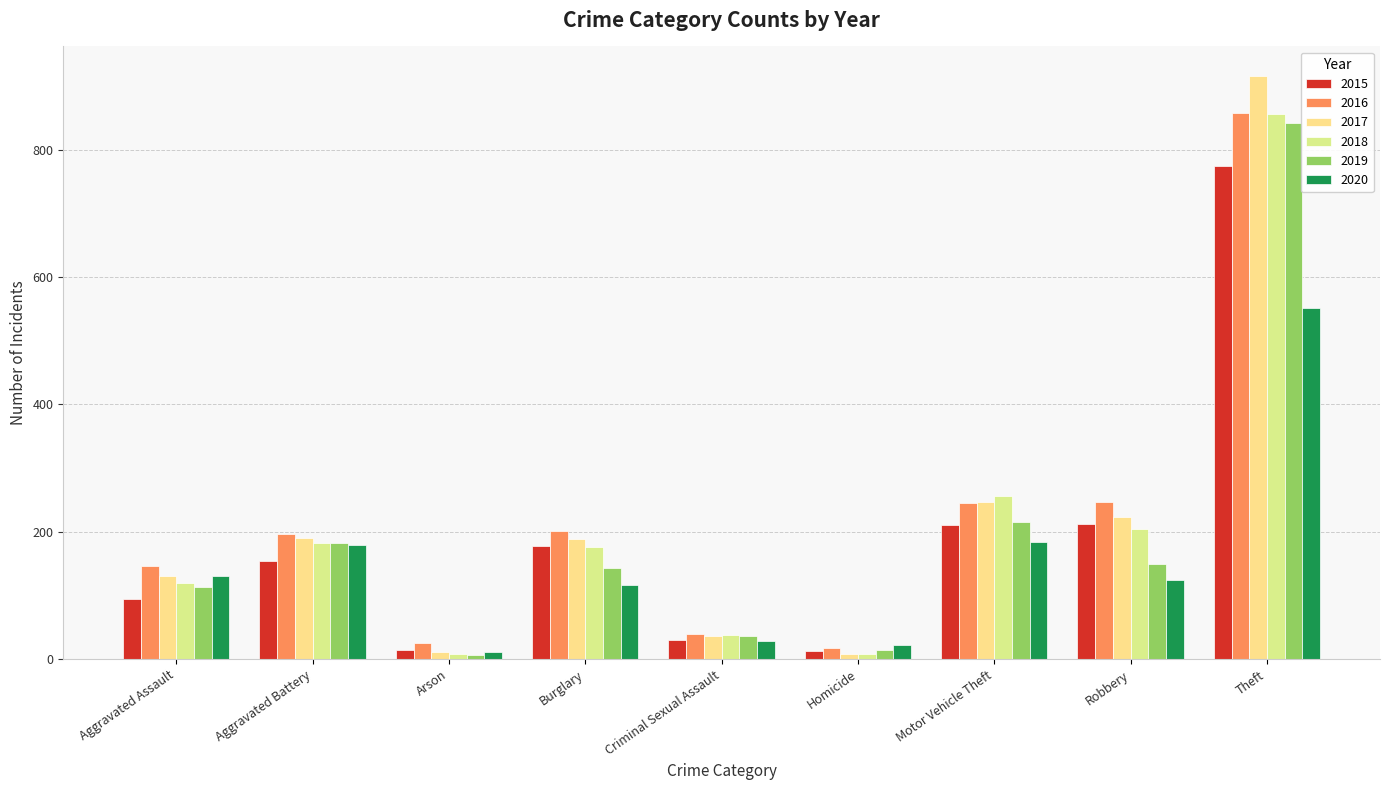

True or false: 2019 has a value of 44 at Burglary.

False